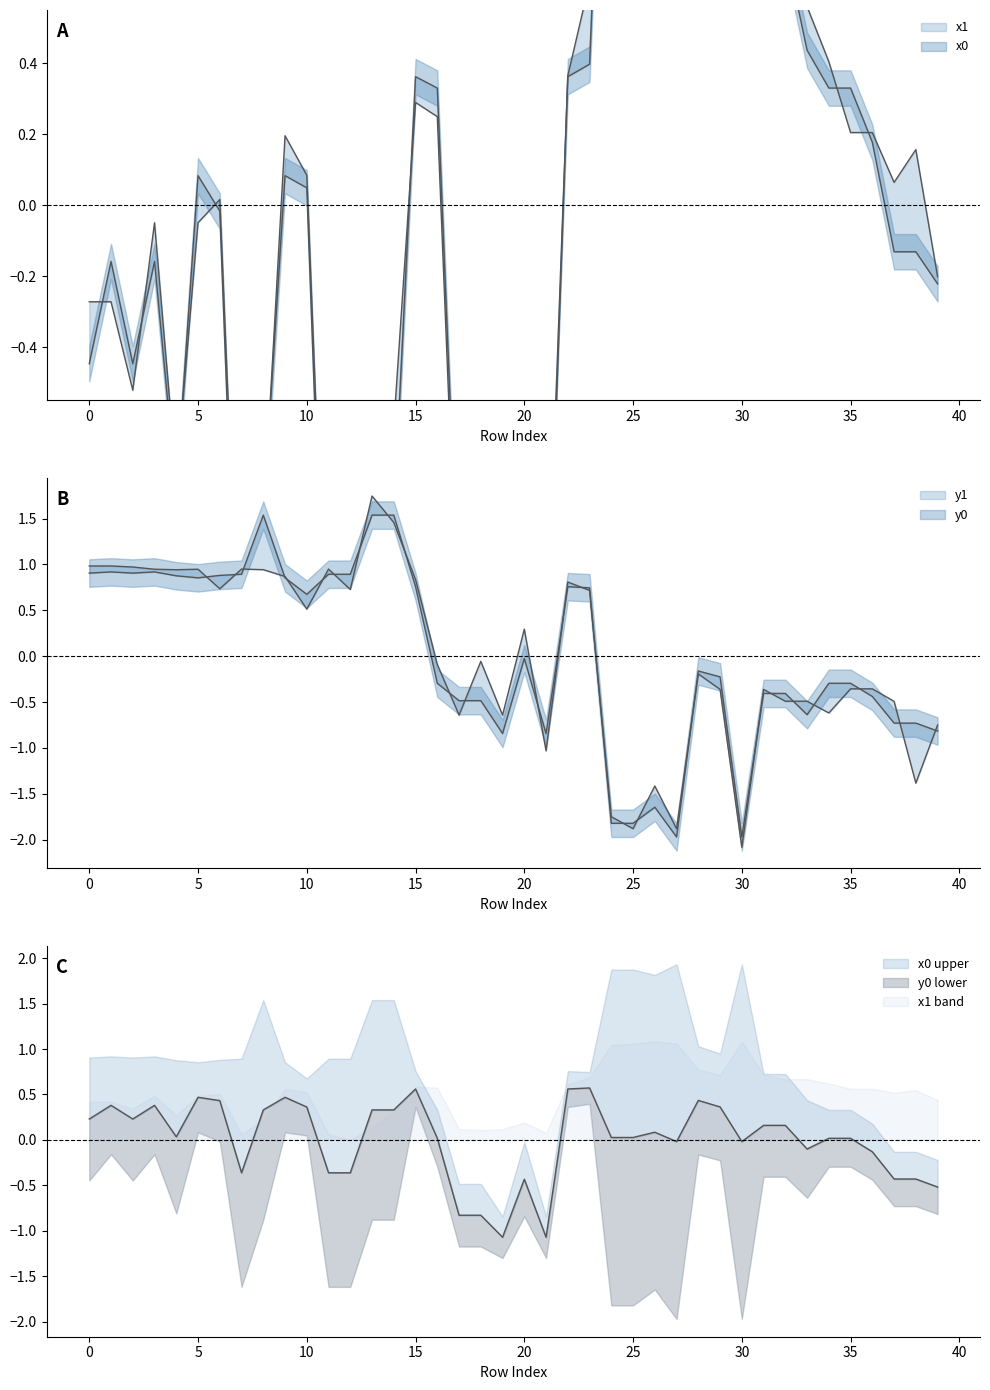

How many data points in y1 are above 0?

19